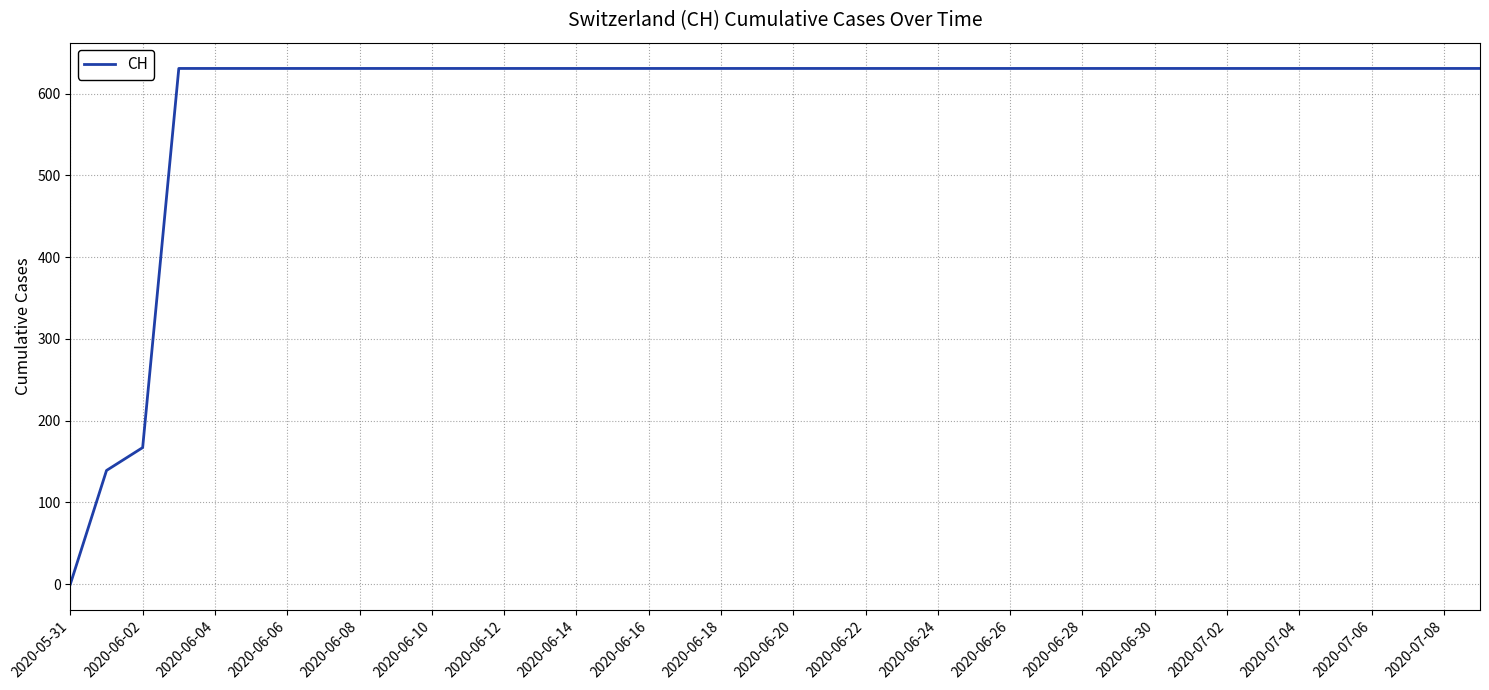

What is the maximum value shown in the chart?

631